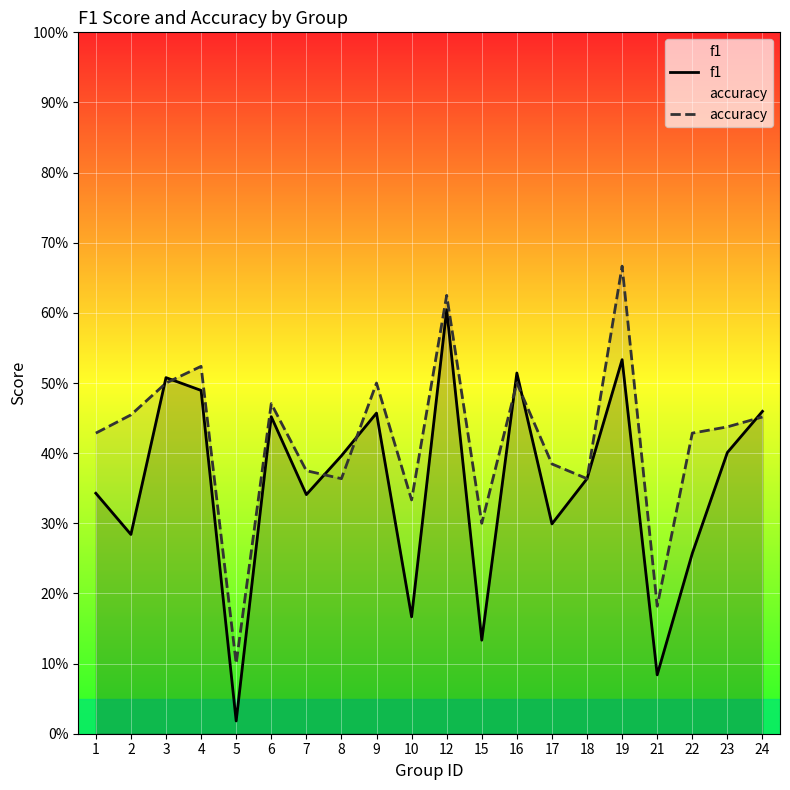

Reading left to right, what are all the values shown in this chart?

f1: 0.3	0.3	0.5	0.5	0.0	0.5	0.3	0.4	0.5	0.2	0.6	0.1	0.5	0.3	0.4	0.5	0.1	0.3	0.4	0.5
accuracy: 0.4	0.5	0.5	0.5	0.1	0.5	0.4	0.4	0.5	0.3	0.6	0.3	0.5	0.4	0.4	0.7	0.2	0.4	0.4	0.5